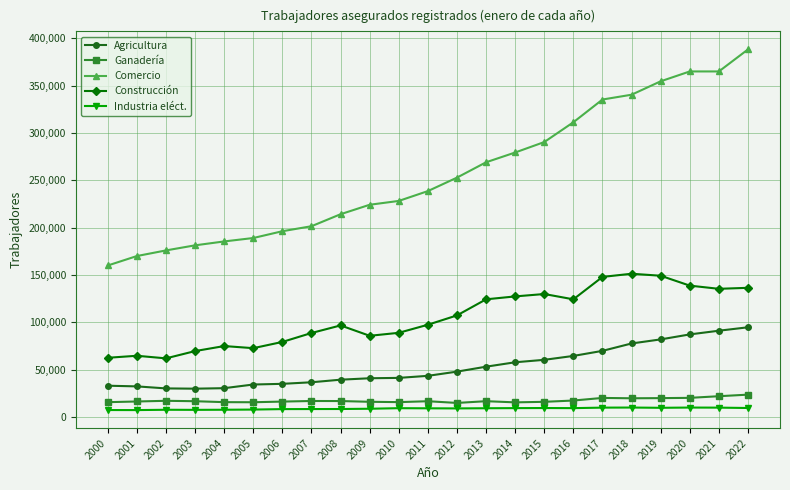

What is the highest value of the Comercio series?

388222